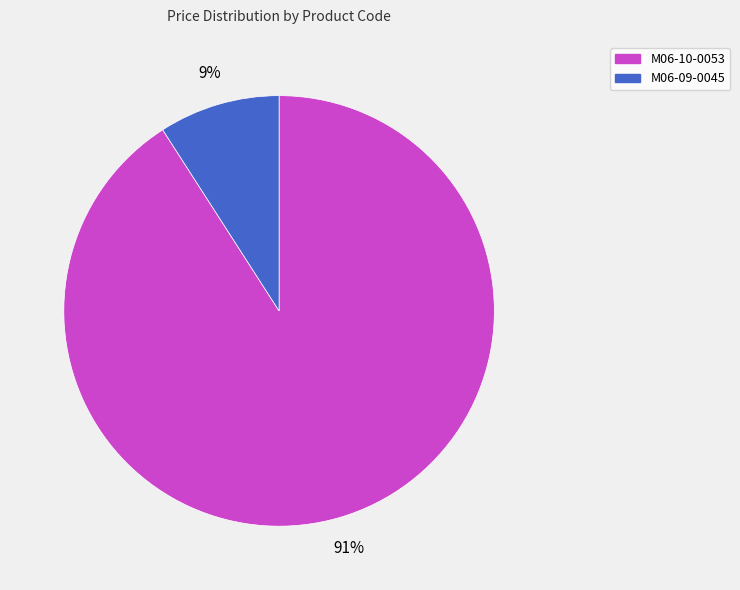

Combined, do M06-10-0053 and M06-09-0045 account for over 50%?

Yes